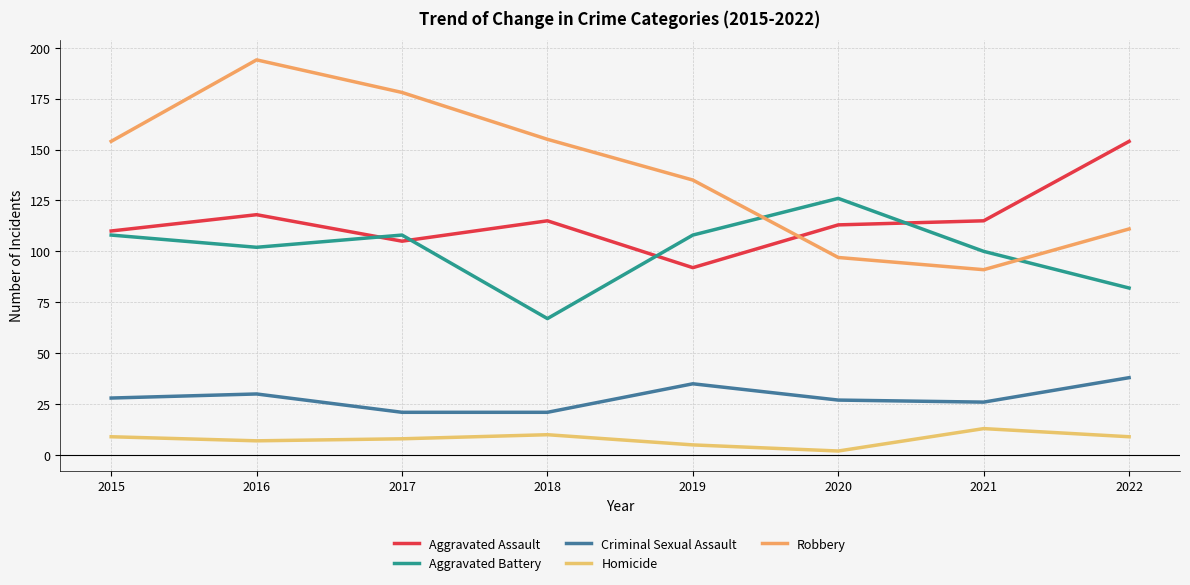

What are all the series names shown in the legend?

Aggravated Assault, Aggravated Battery, Criminal Sexual Assault, Homicide, Robbery